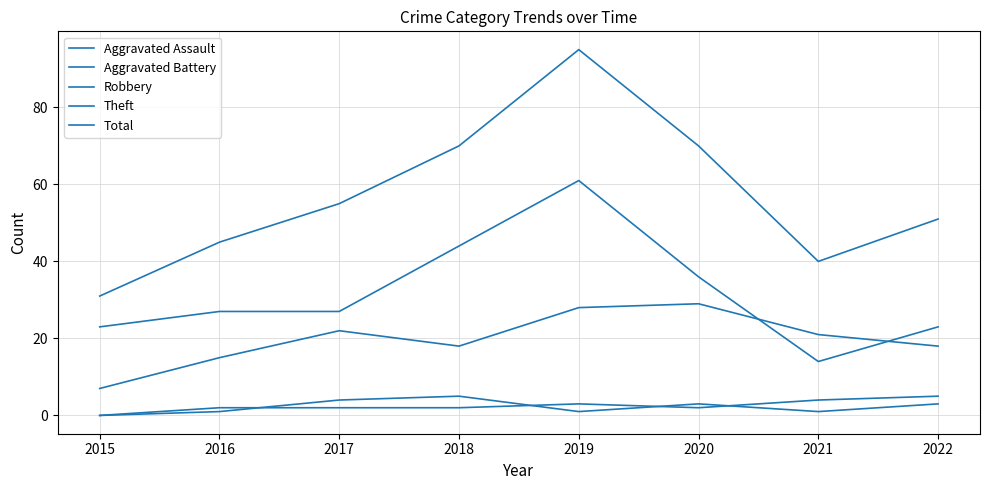

What is the difference between the maximum and second lowest values in the Aggravated Assault series?

4